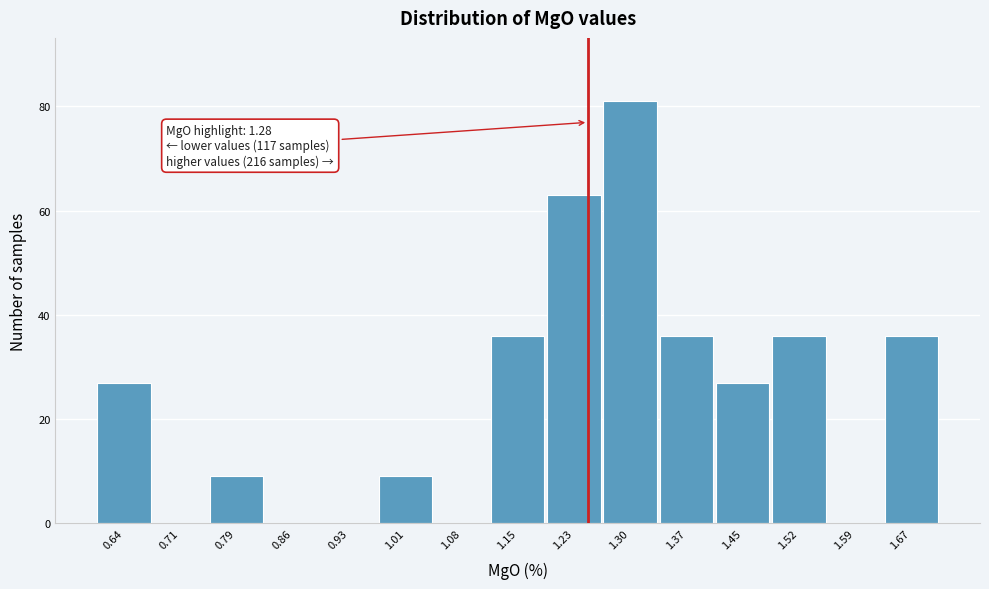

Reading left to right, what are all the values shown in this chart?

0.64=27	0.71=0	0.79=9	0.86=0	0.93=0	1.01=9	1.08=0	1.15=36	1.23=63	1.30=81	1.37=36	1.45=27	1.52=36	1.59=0	1.67=36